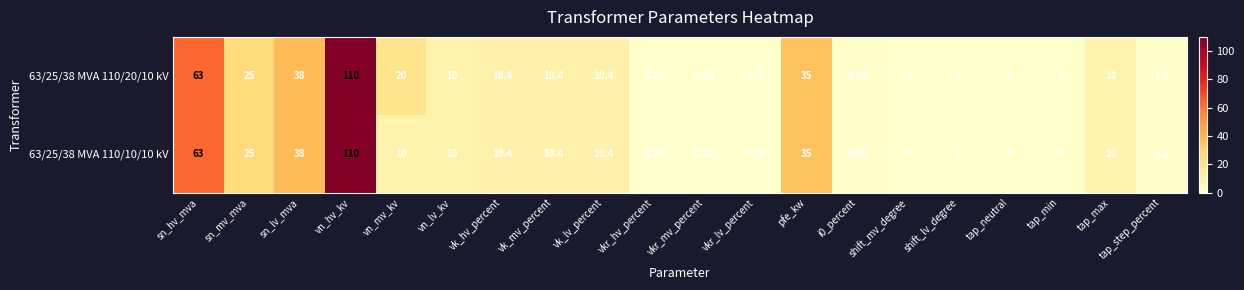

Is the value of 63/25/38 MVA 110/20/10 kV at vk_lv_percent greater than the value of 63/25/38 MVA 110/10/10 kV at i0_percent?

Yes